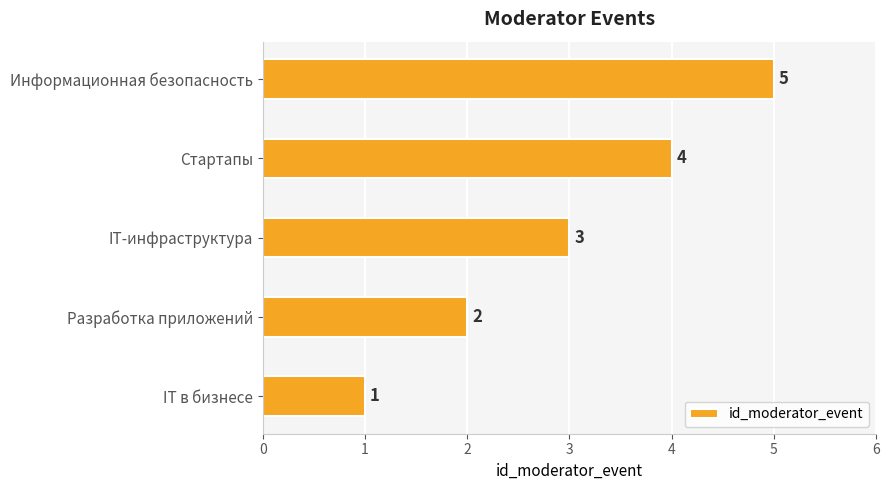

Between IT-инфраструктура and Стартапы, which is larger?

Стартапы